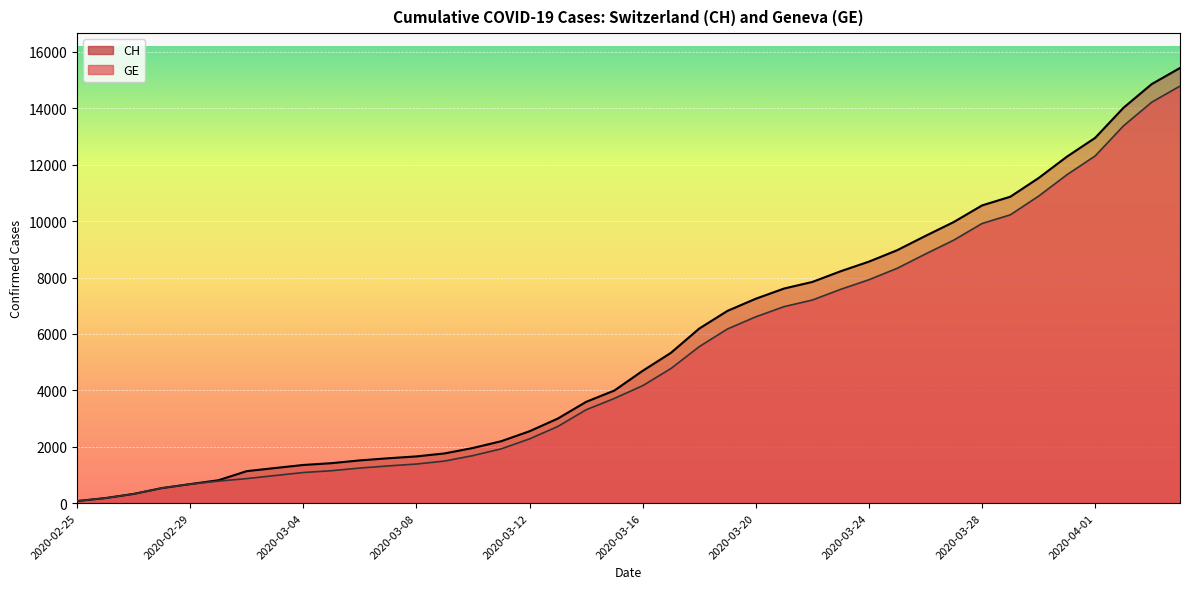

True or false: CH has more than 2 points higher than both neighbors.

False